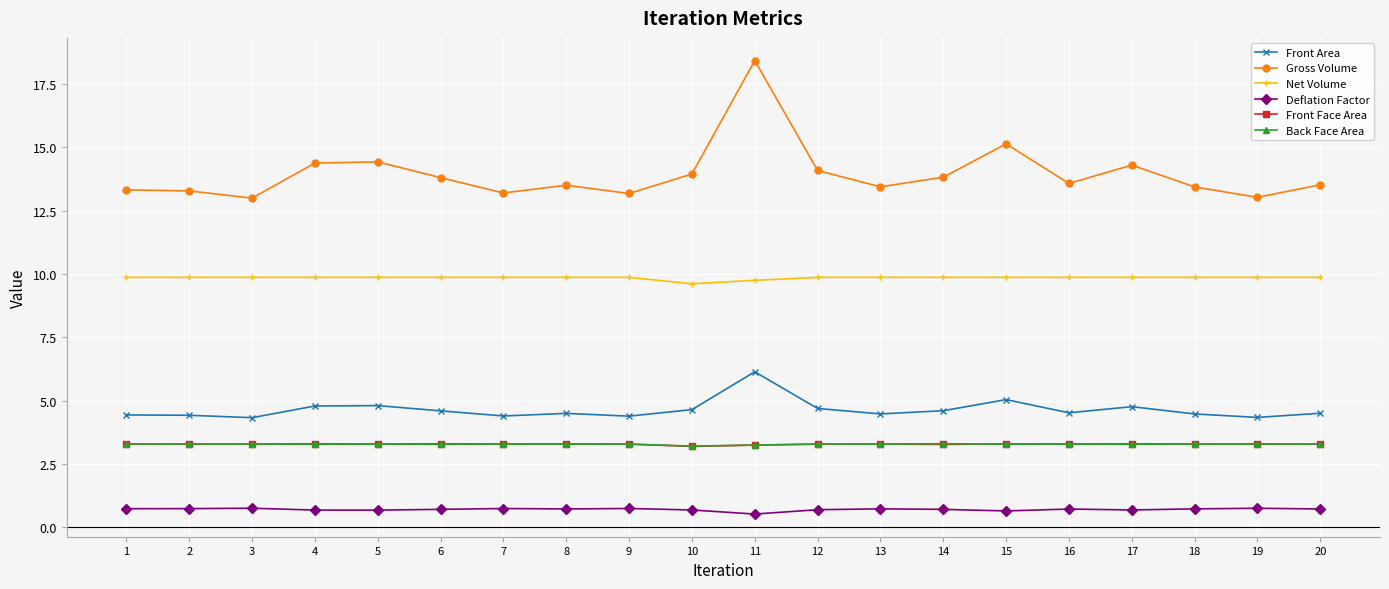

True or false: Deflation Factor and Gross Volume intersect in this chart.

False